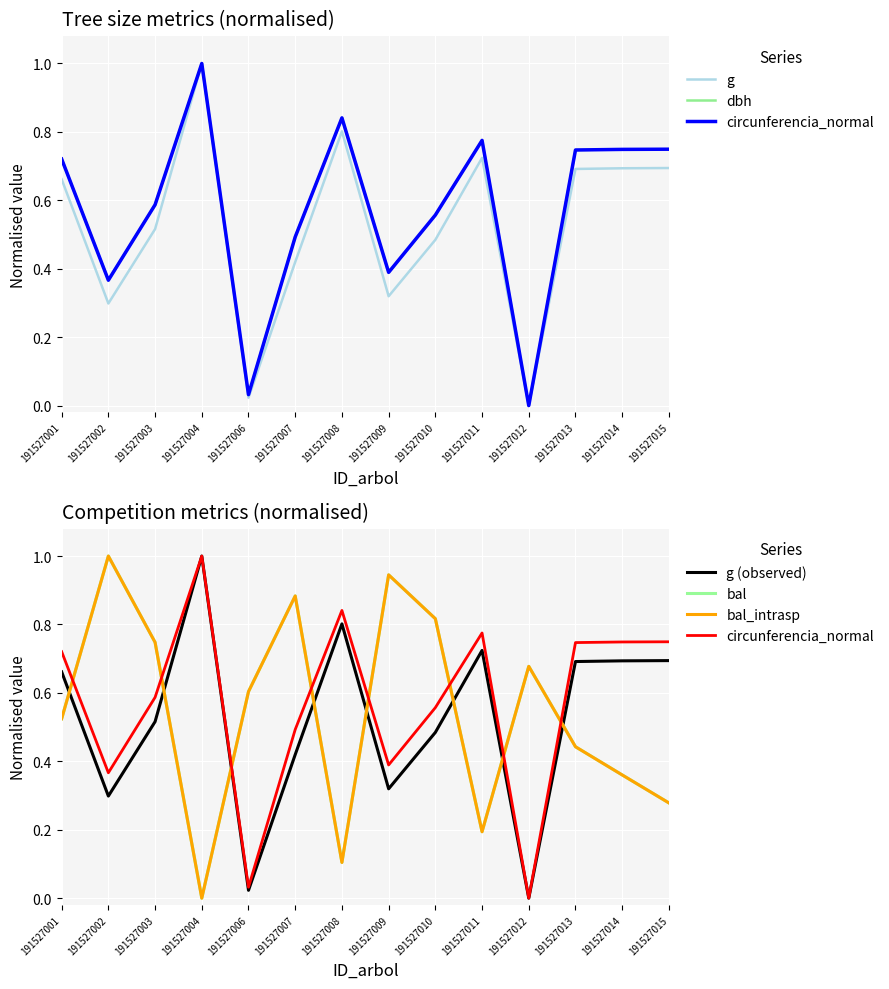

Where is bal nearest to the value 0?

191527004